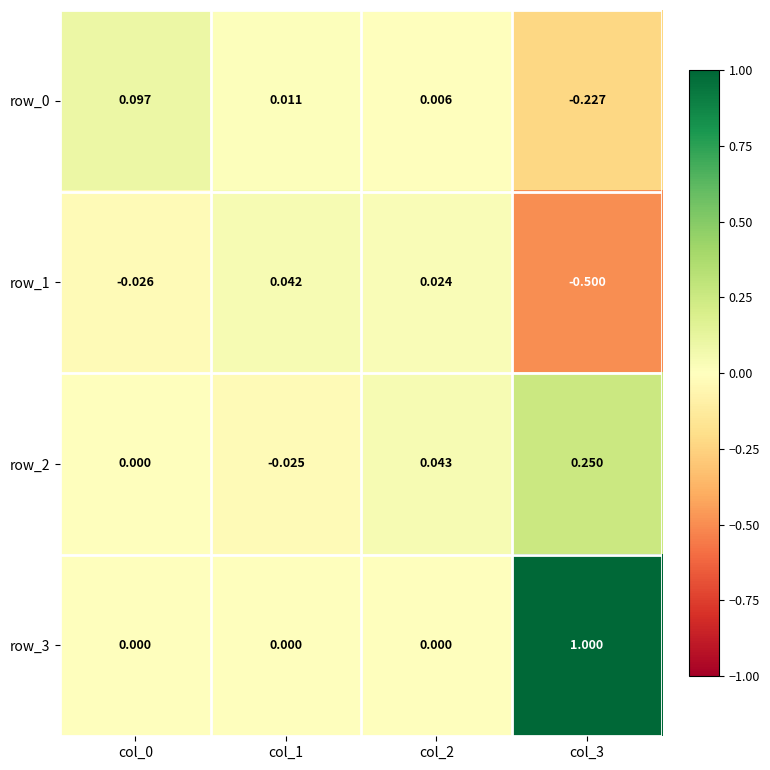

Is the value of row_3 at col_1 greater than the value of row_1 at col_1?

No